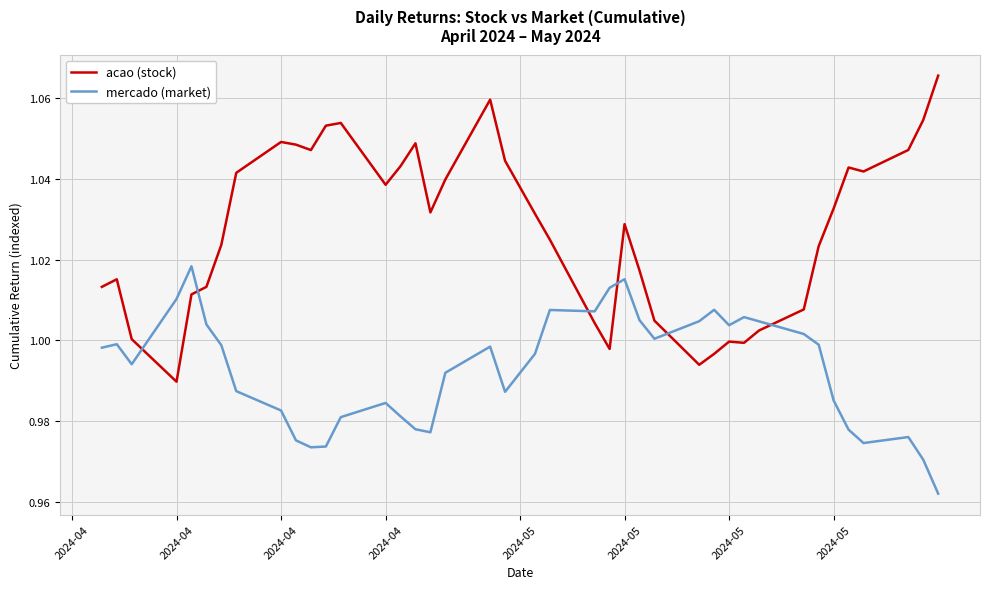

Which series has the largest total across all categories?

acao (stock)